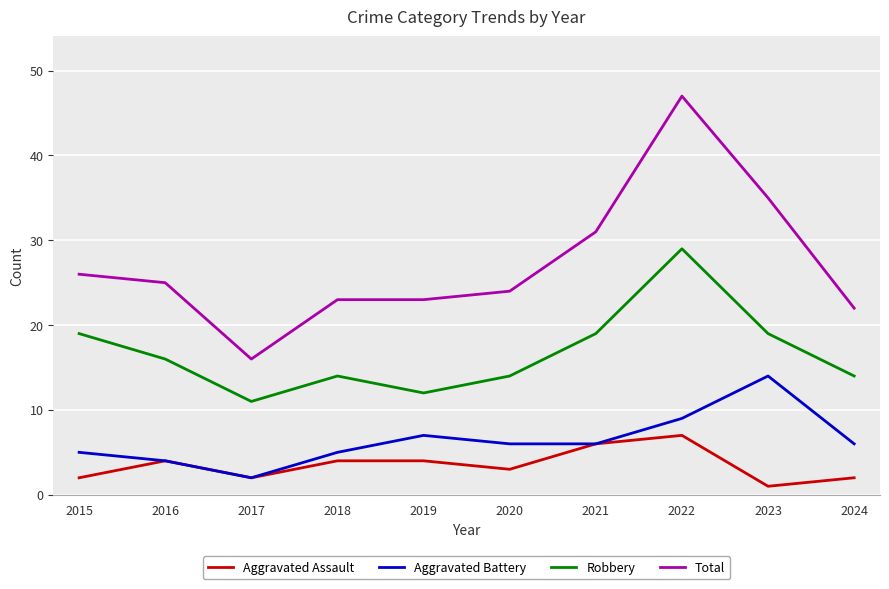

How many lines are shown in the chart?

4